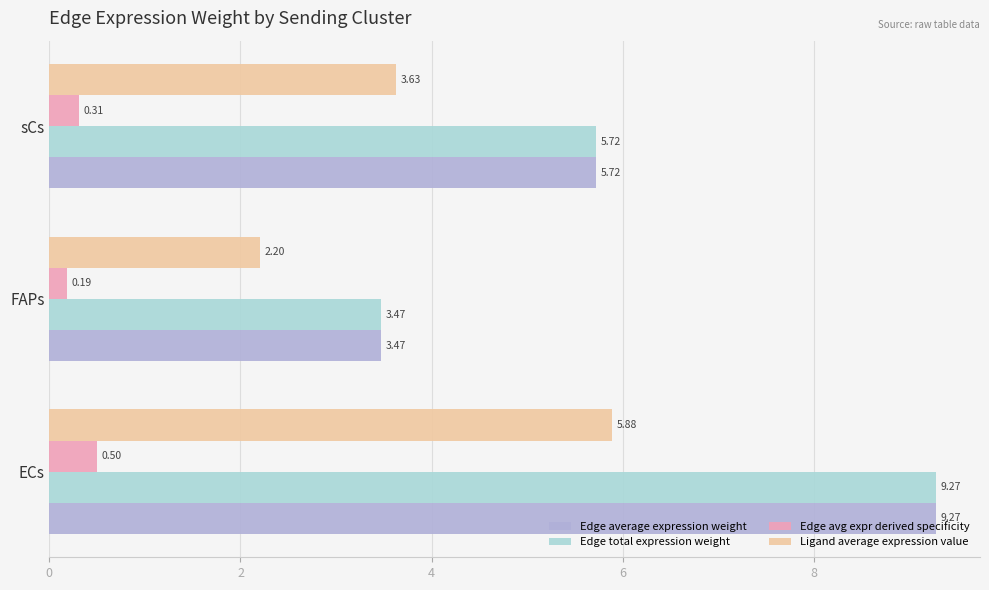

Which category has the highest value across all series?

ECs